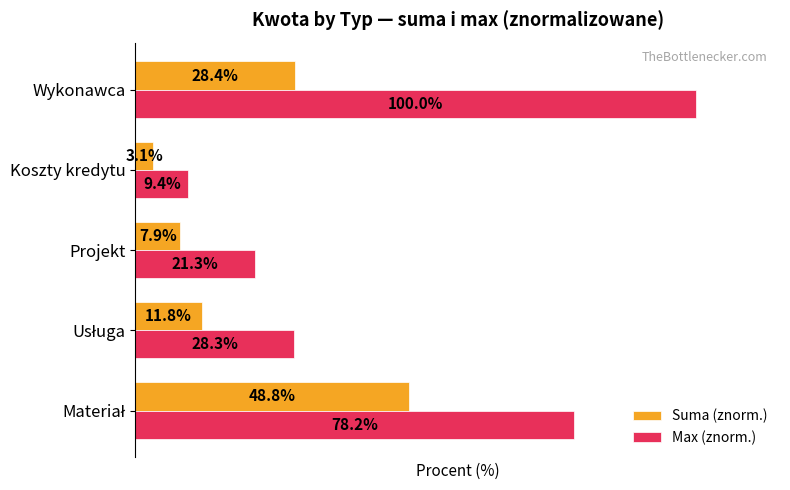

At which label does Max (znorm.) reach its minimum?

Koszty kredytu